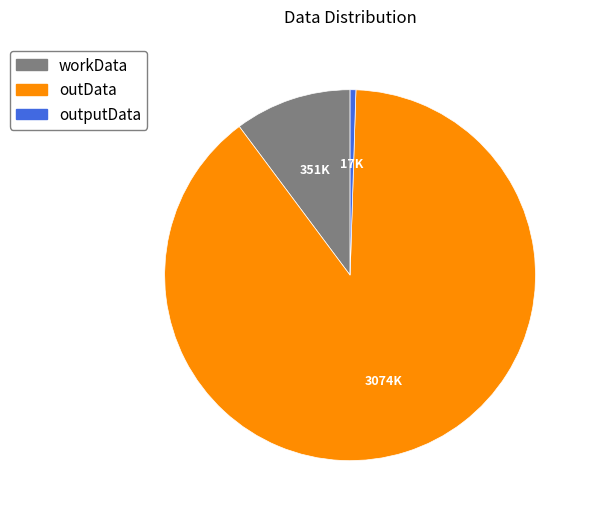

Approximately how many times larger is the value at outData compared to workData?

8.8